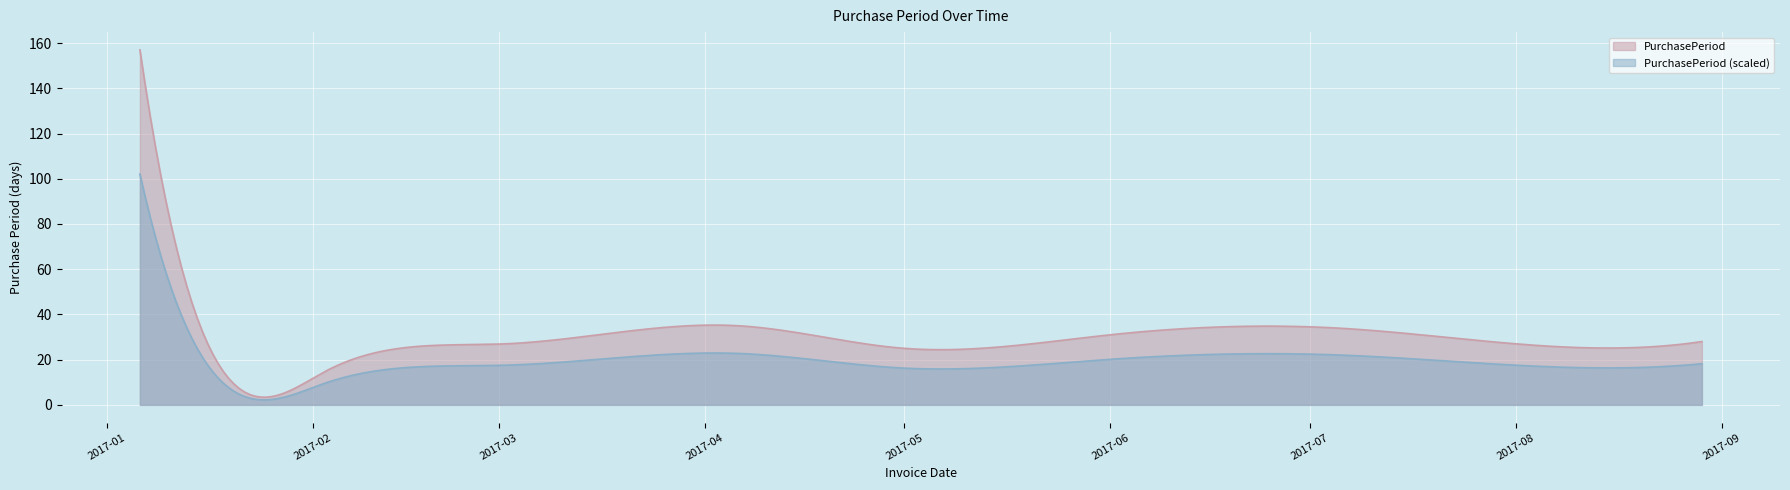

Which series has the largest total across all categories?

PurchasePeriod